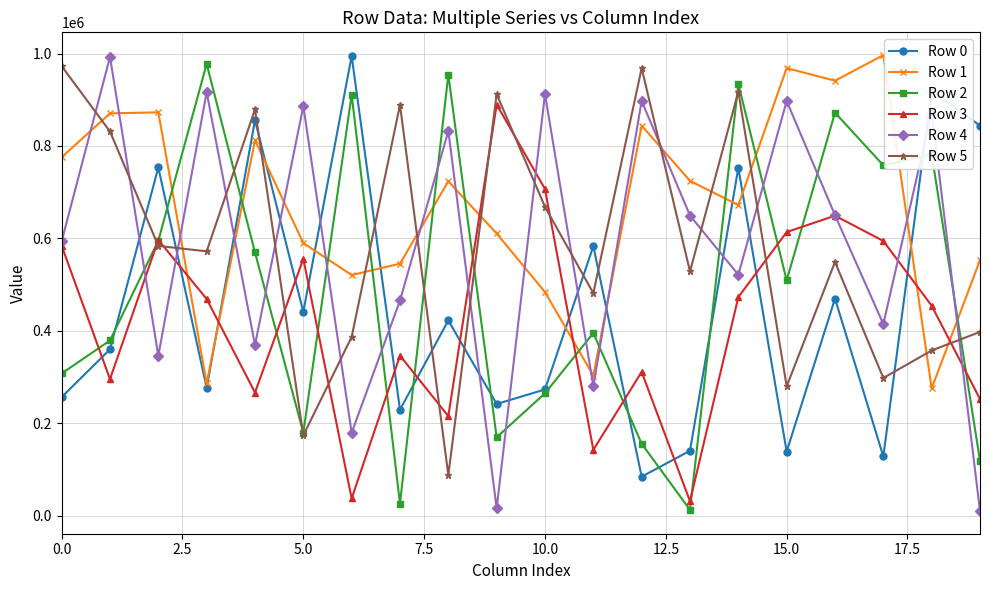

True or false: Row 0 and Row 4 intersect in this chart.

True